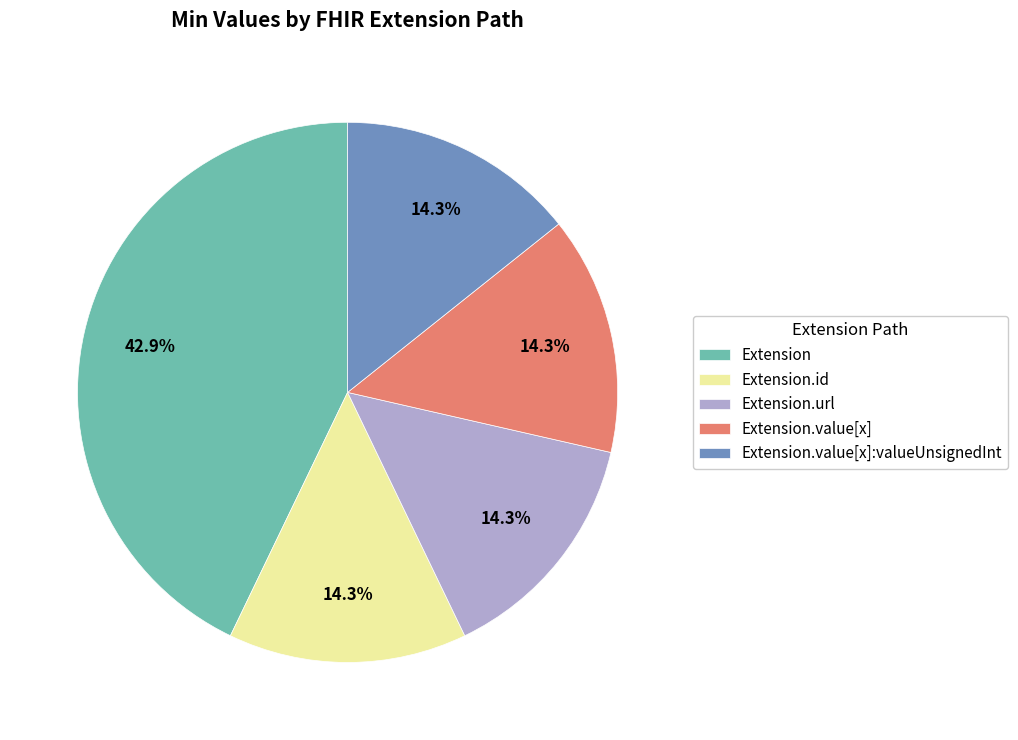

The Extension slice represents 1% of the pie. True or false?

False